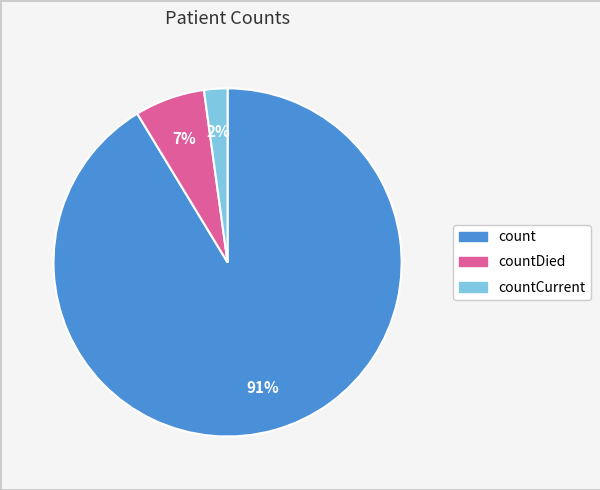

To the nearest percent, what is the average slice percentage?

33%